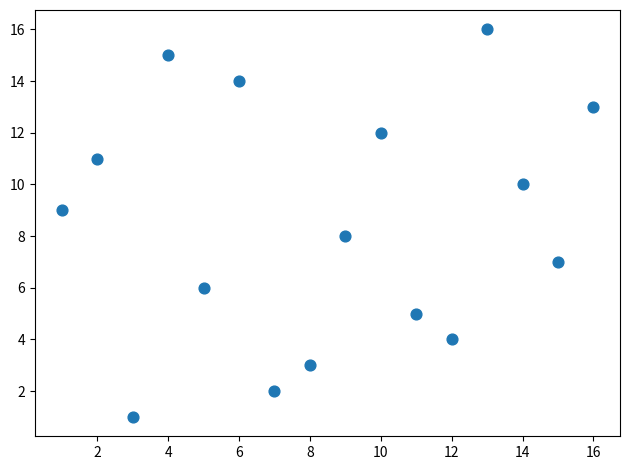

What is the range of X values (max minus min)?

15